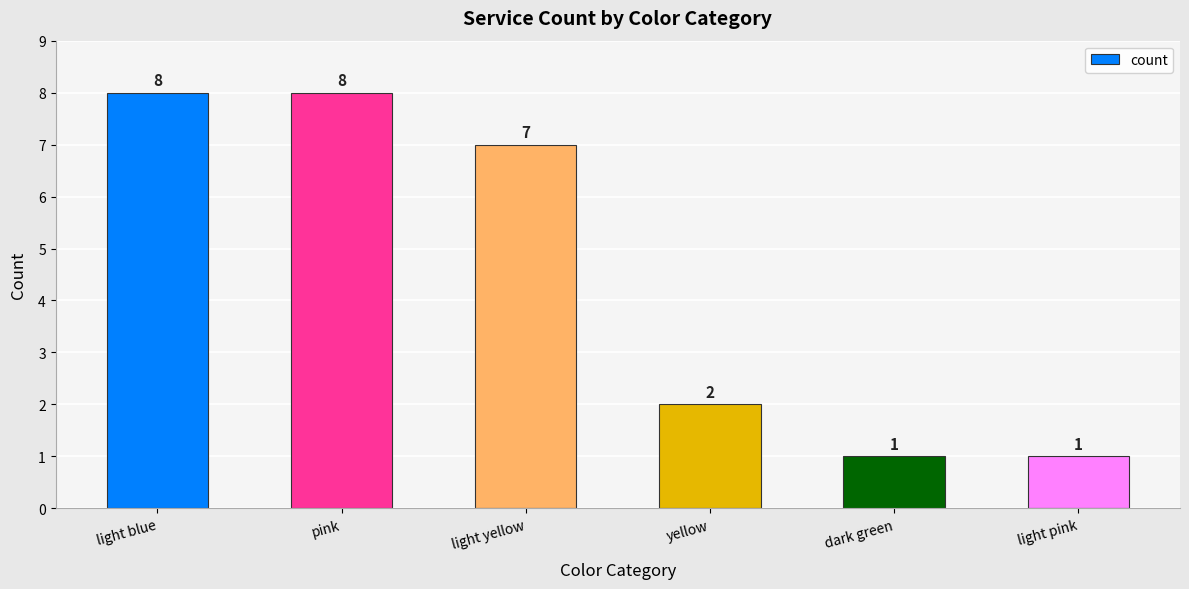

Approximately how many times larger is the value at light yellow compared to dark green?

7.0